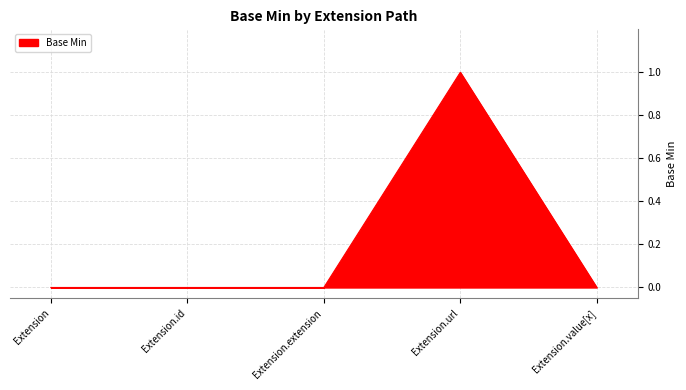

How many distinct data groups are displayed?

1